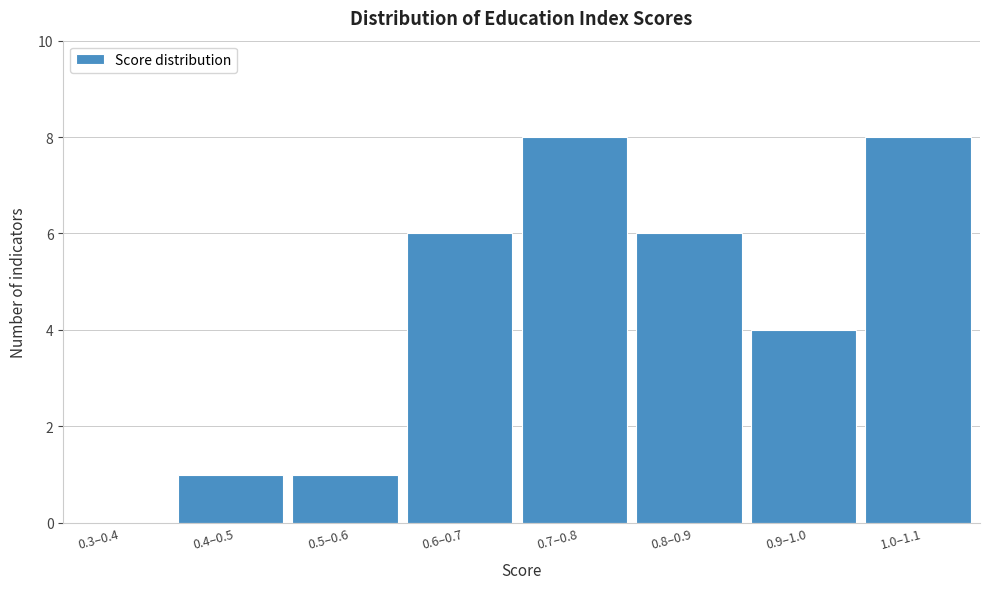

Reading left to right, what are all the values shown in this chart?

0.3–0.4=0	0.4–0.5=1	0.5–0.6=1	0.6–0.7=6	0.7–0.8=8	0.8–0.9=6	0.9–1.0=4	1.0–1.1=8